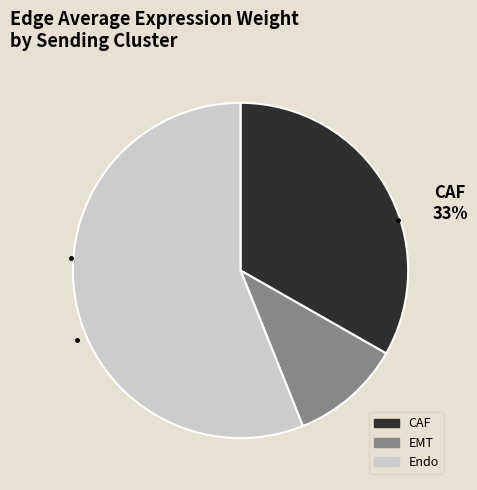

To the nearest percent, what is the difference between the largest and smallest slice percentages?

45%